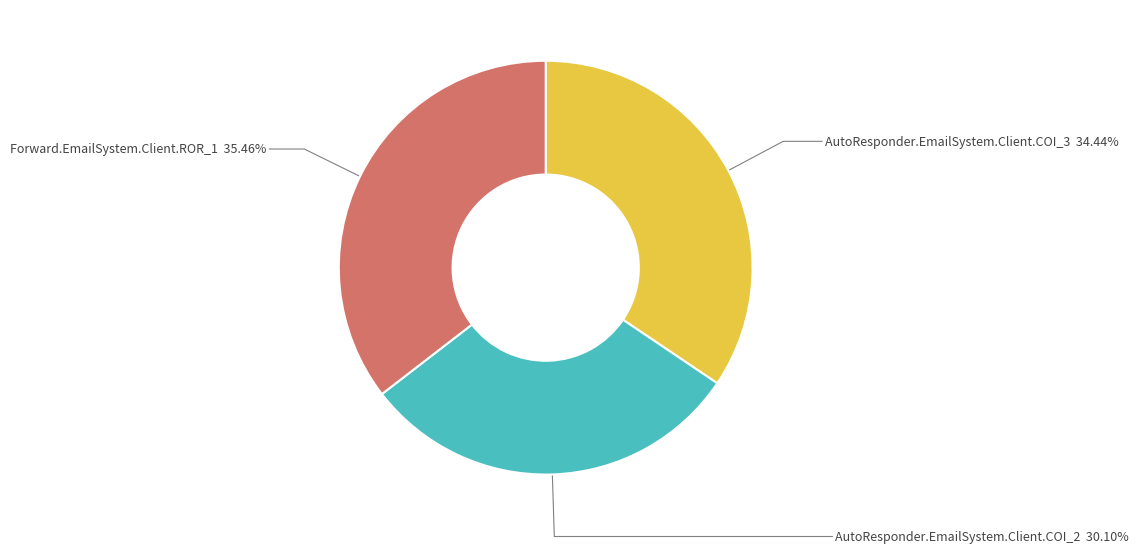

True or false: AutoResponder.EmailSystem.Client.COI_2 accounts for 37% of the total.

False